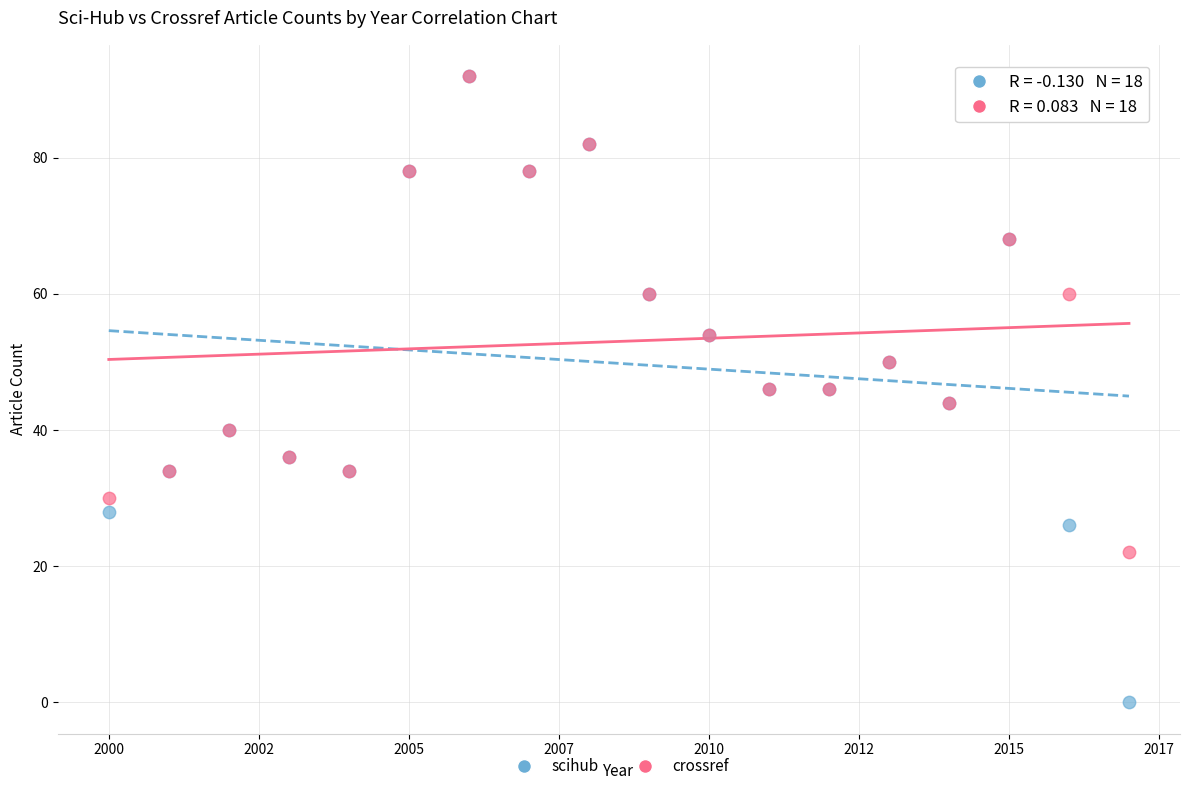

What are all the series names shown in the legend?

scihub, crossref